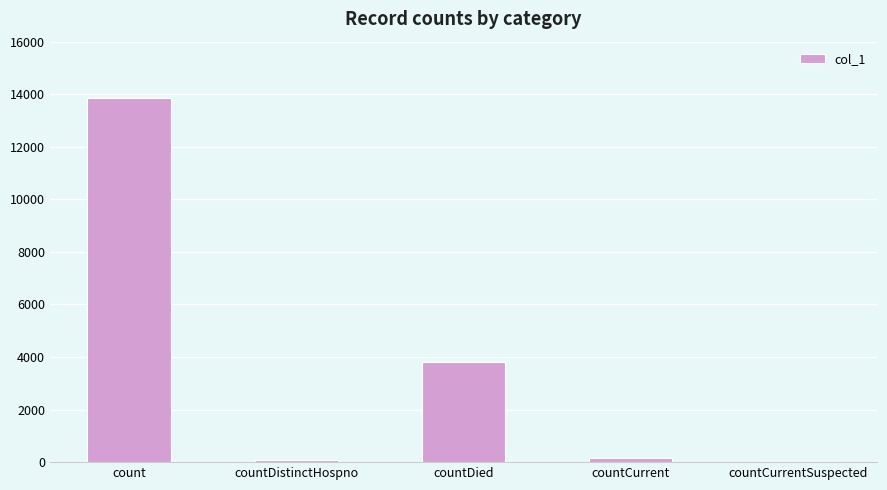

Is it true that the value at countCurrentSuspected is 4588?

False